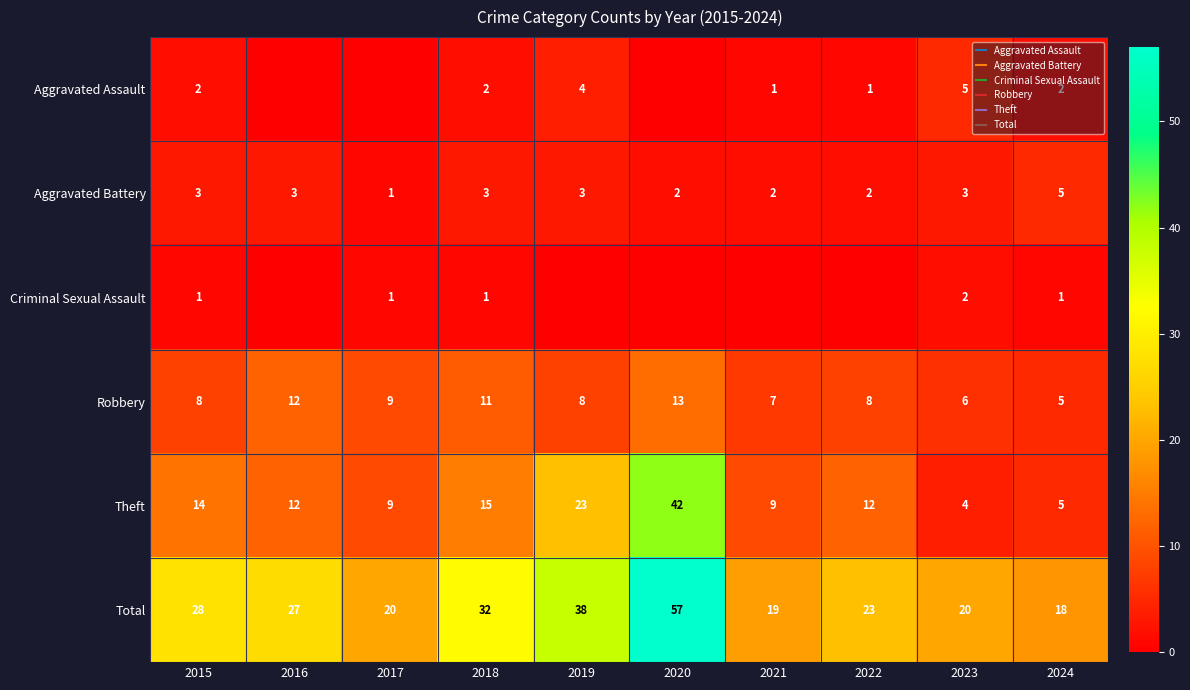

What is the average value of the Aggravated Battery series?

3